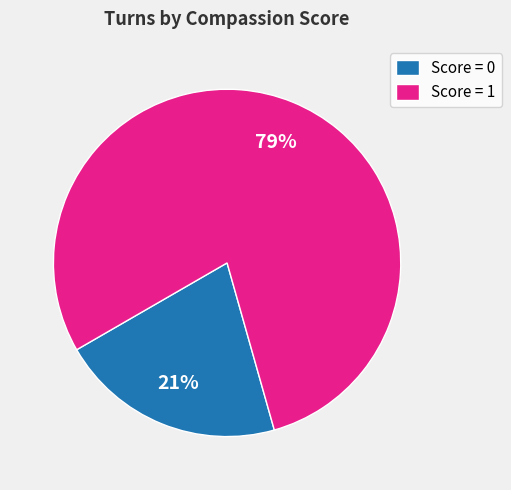

To the nearest percent, what is the difference between the largest and smallest slice percentages?

58%